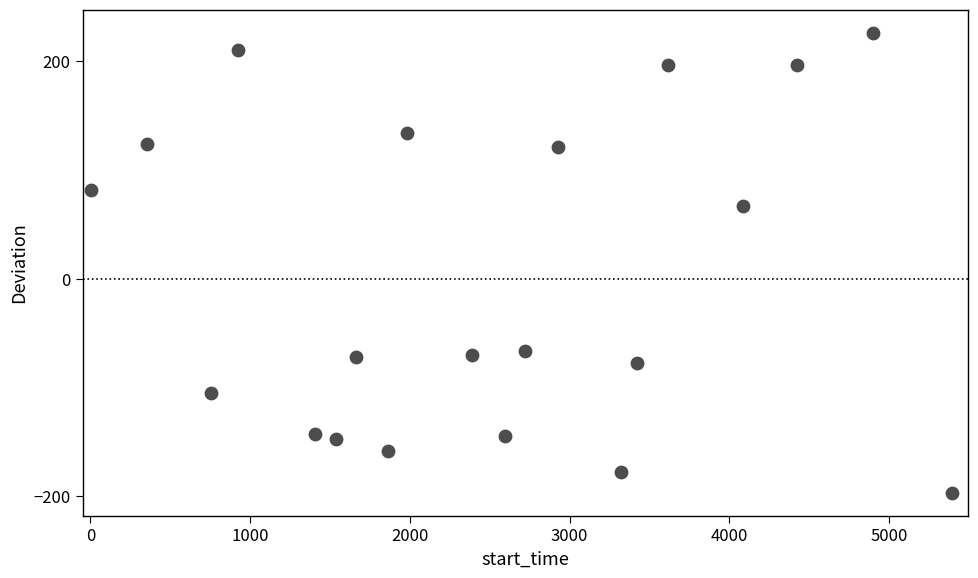

What Y value in the scatter plot is closest to 14?

67.4